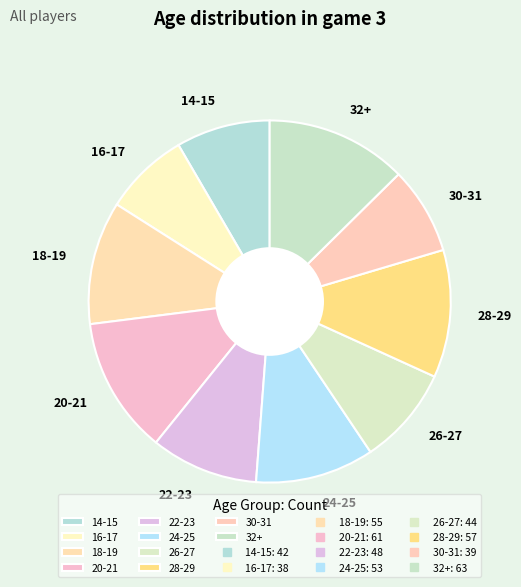

Is the sum of 30-31 and 22-23 greater than half?

No